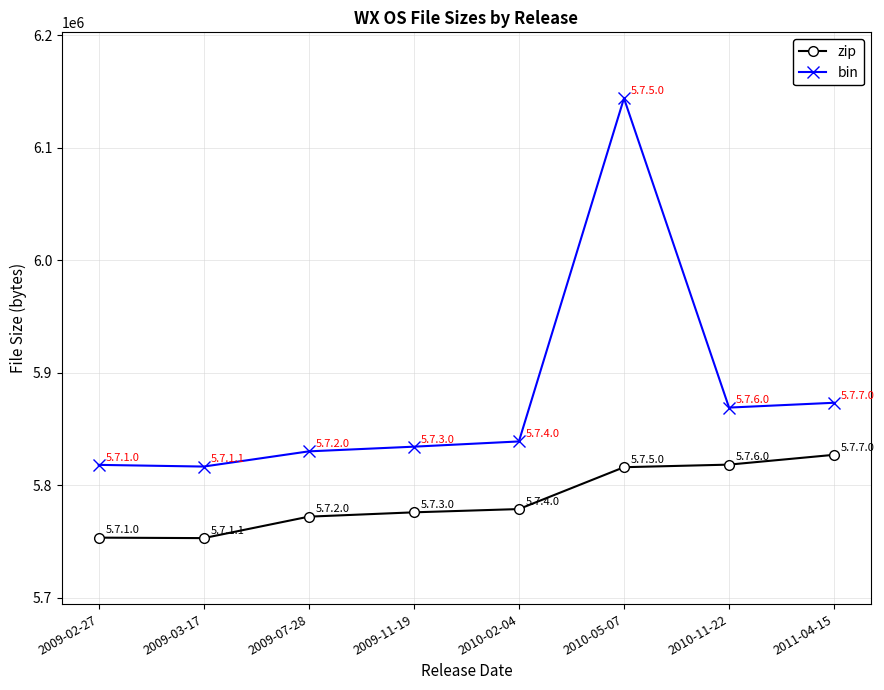

What is the average value of the bin series?

5878012